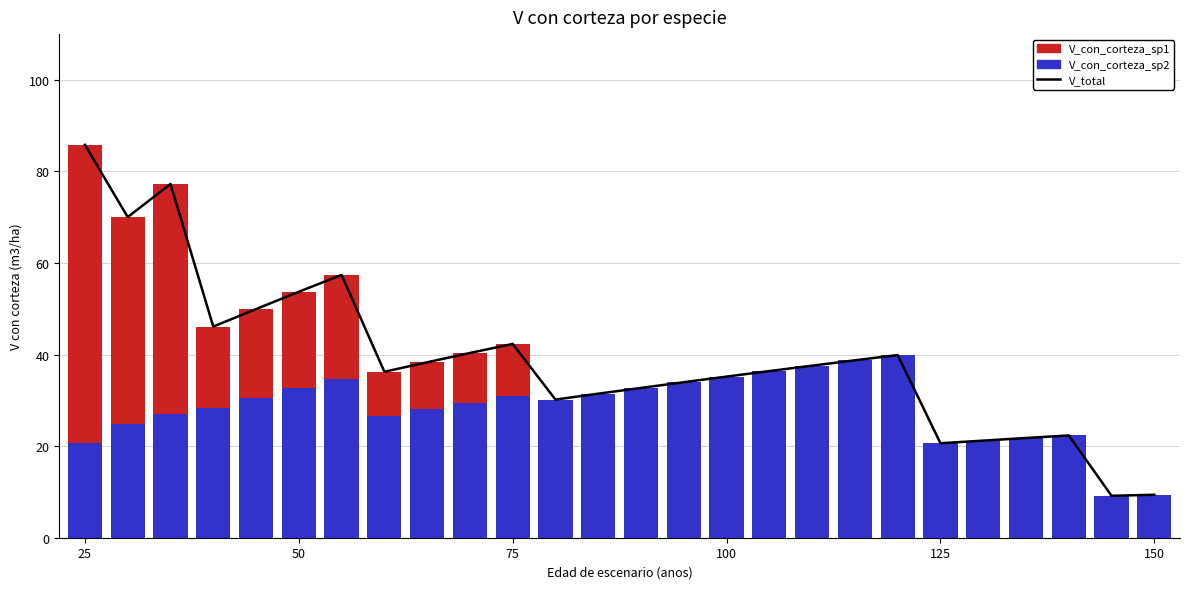

What is the difference between the maximum and minimum values in the V_total series?

76.7